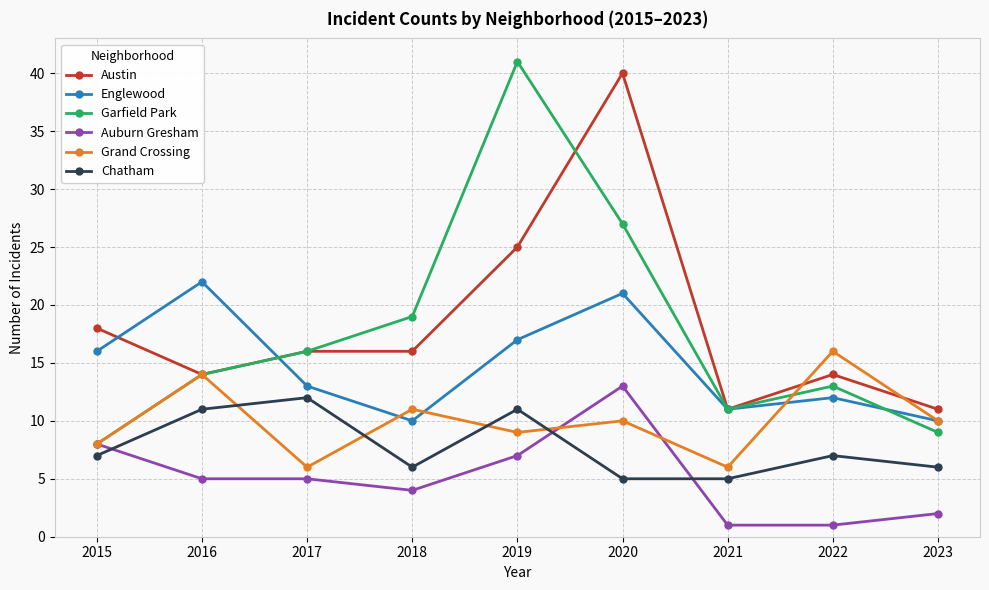

What is the sum of the Garfield Park values at 2020 and 2021?

38